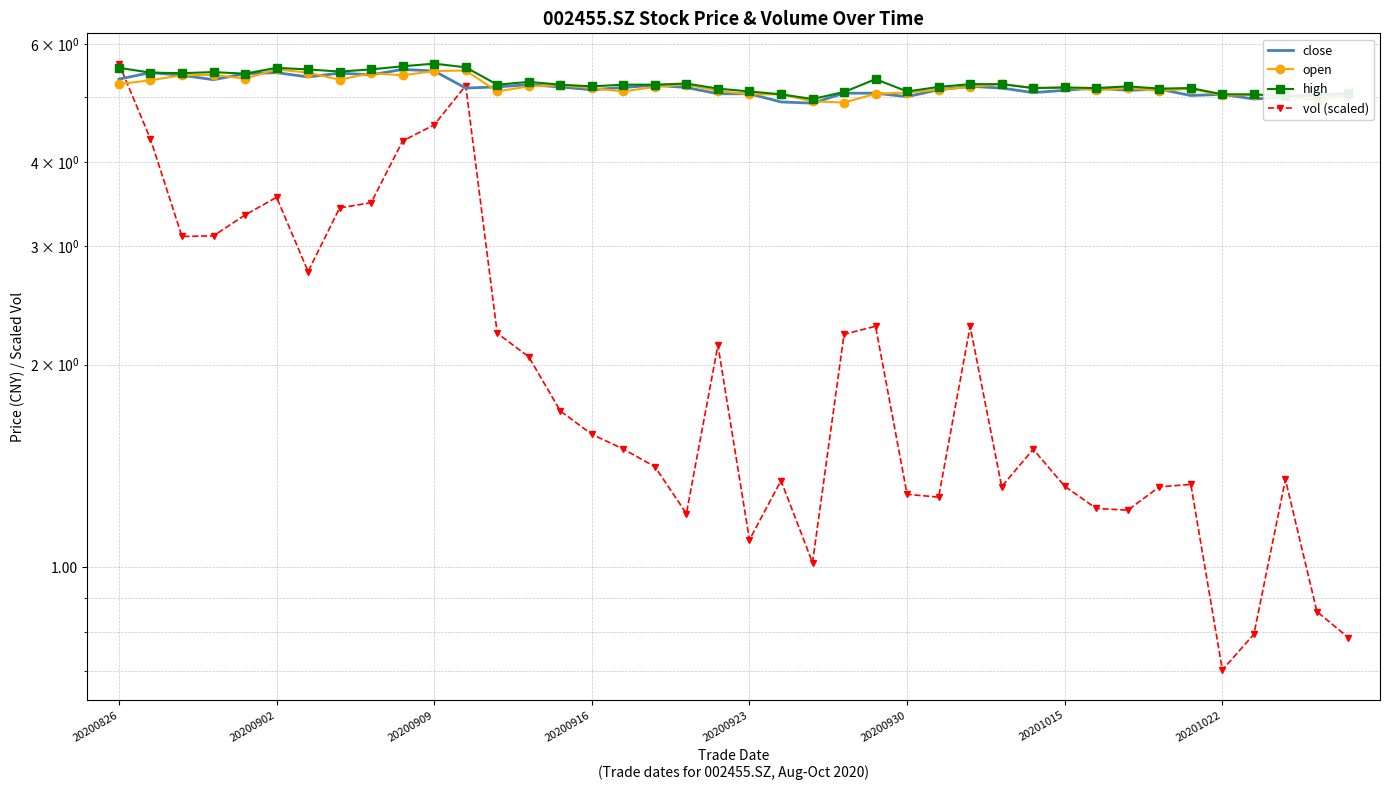

How many lines are shown in the chart?

4